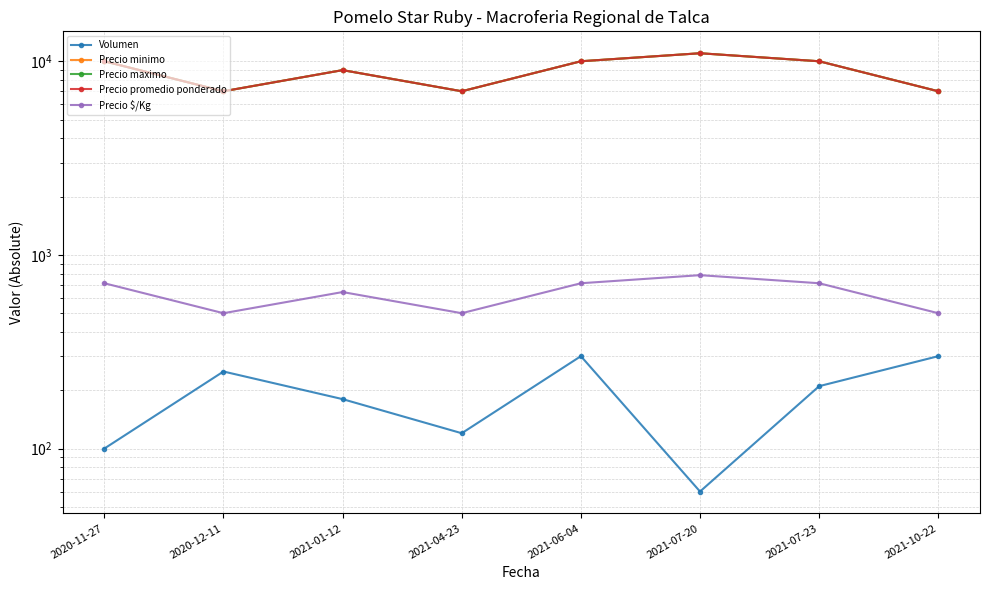

Which series changed the most between 2021-01-12 and 2021-07-23?

Precio minimo